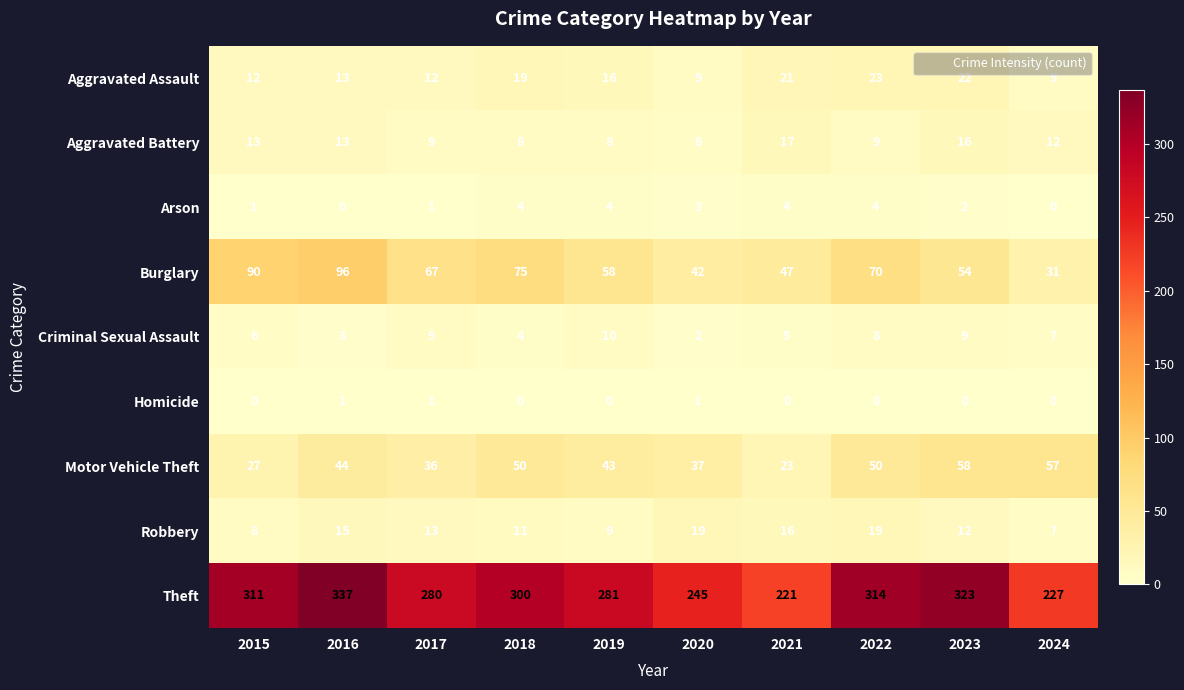

How many Homicide values are between 0 and 1?

10